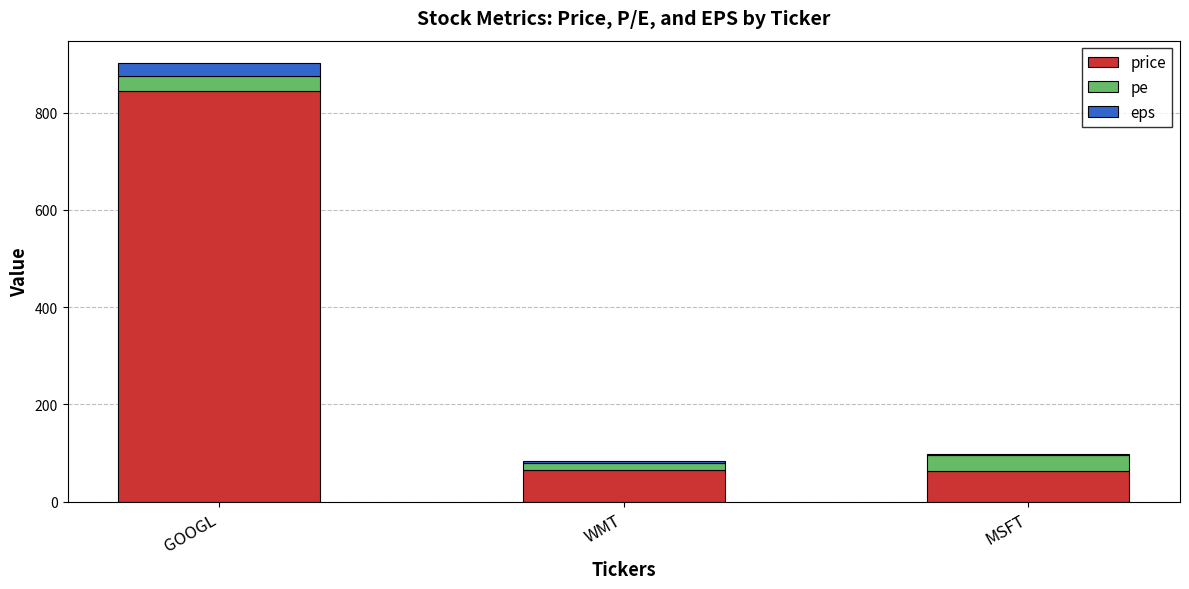

True or false: price has a value of 845.0 at GOOGL.

True